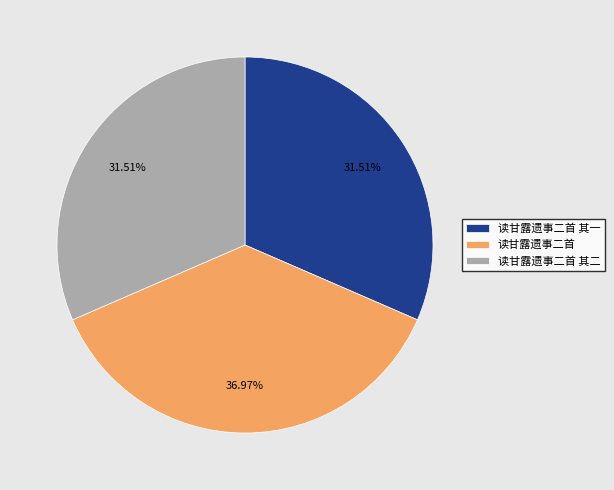

How much of the chart is everything except 读甘露遗事二首 其一?

68.5%